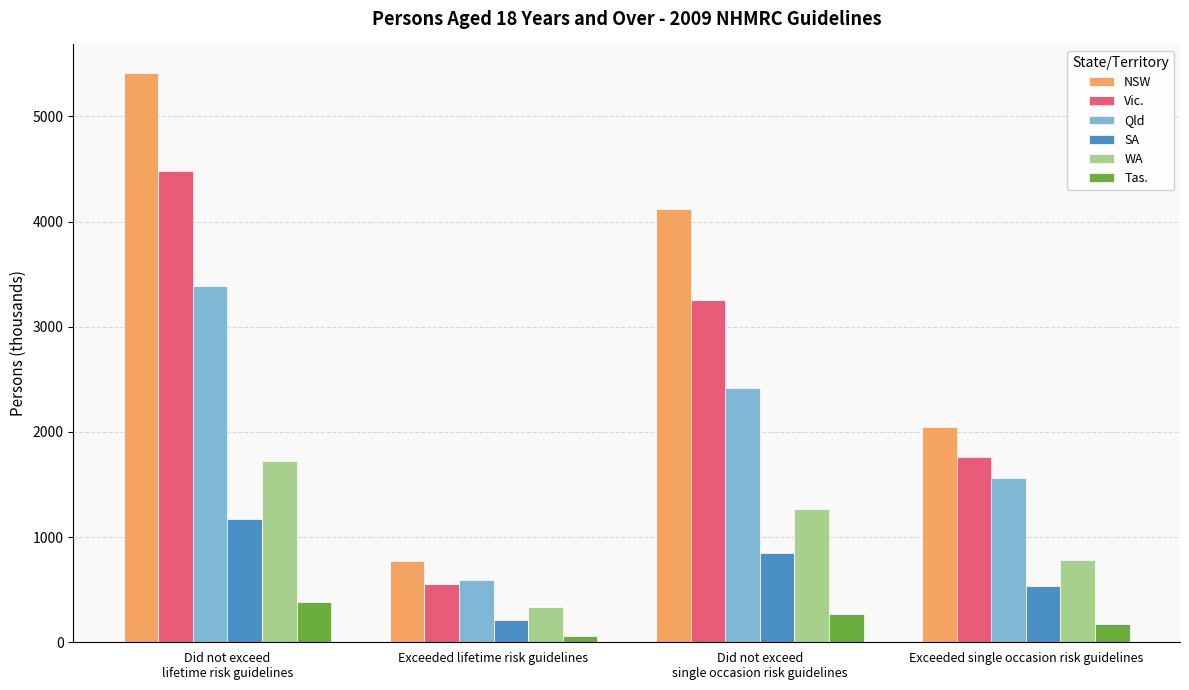

At which label does Qld reach its peak?

Did not exceed
lifetime risk guidelines